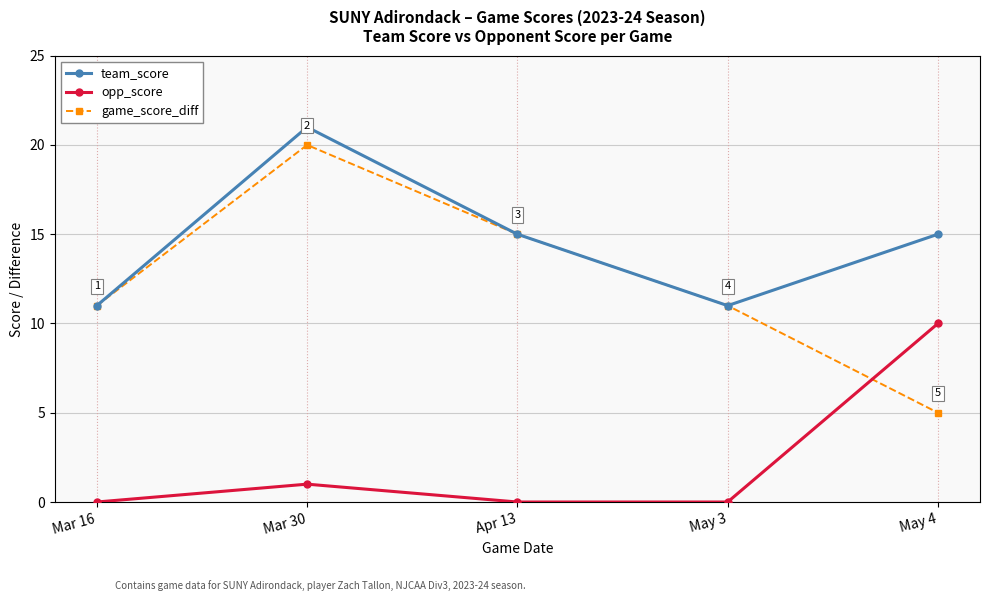

Reading right to left, transcribe all the data shown in this chart.

team_score: May 4=15	May 3=11	Apr 13=15	Mar 30=21	Mar 16=11
opp_score: May 4=10	May 3=0	Apr 13=0	Mar 30=1	Mar 16=0
game_score_diff: May 4=5	May 3=11	Apr 13=15	Mar 30=20	Mar 16=11